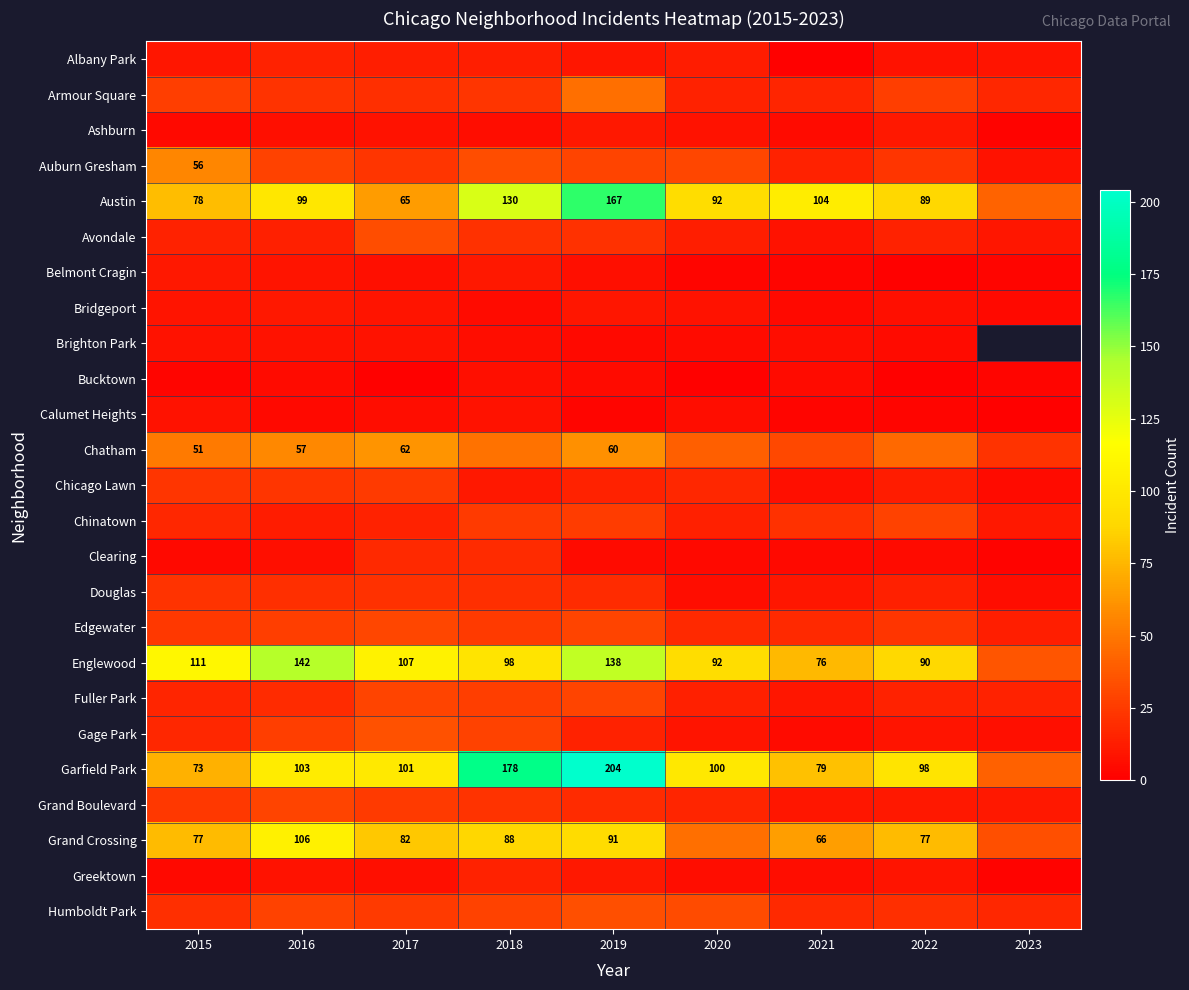

True or false: Garfield Park has a value of 259 at 2018.

False